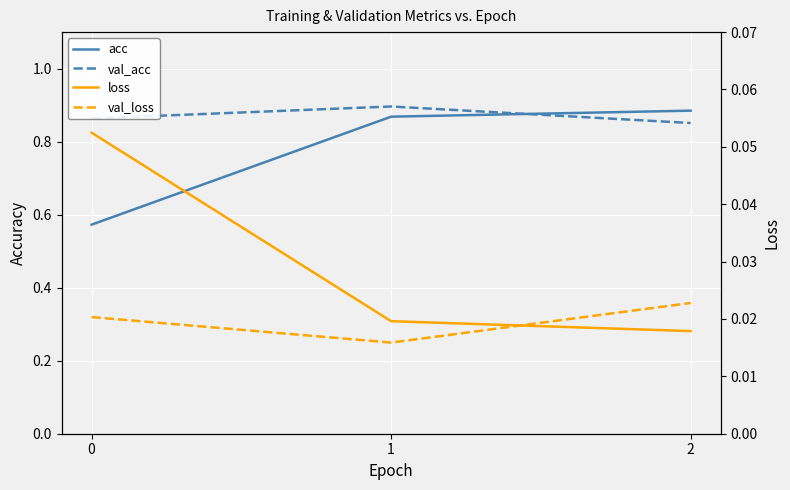

Reading right to left, list all the values displayed in this chart.

acc: 2=0.9	1=0.9	0=0.6
val_acc: 2=0.9	1=0.9	0=0.9
loss: 2=0.0	1=0.0	0=0.1
val_loss: 2=0.0	1=0.0	0=0.0